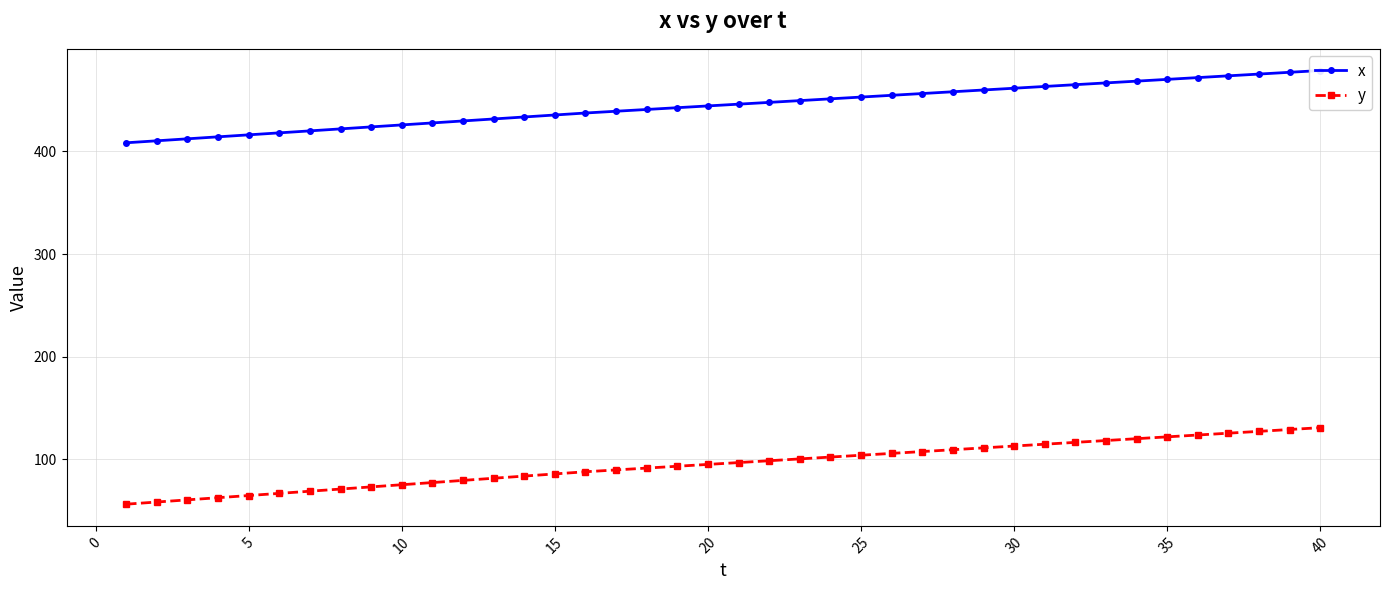

What is the sum of all x values?

17778.2